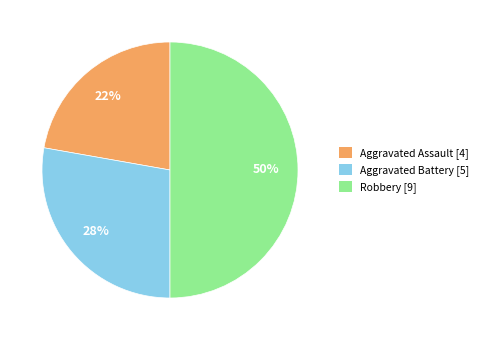

Between Aggravated Assault and Robbery, which is larger?

Robbery